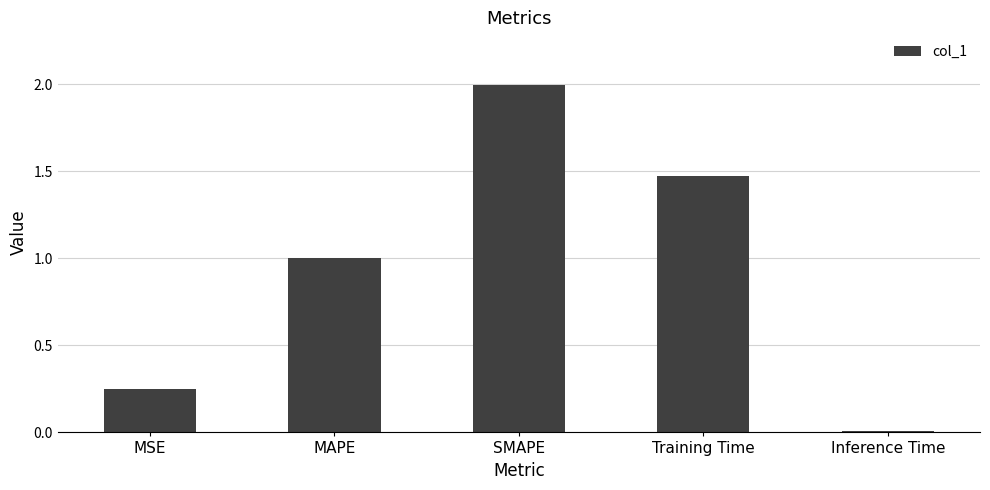

Rank the categories by value from highest to lowest.

SMAPE, Training Time, MAPE, MSE, Inference Time